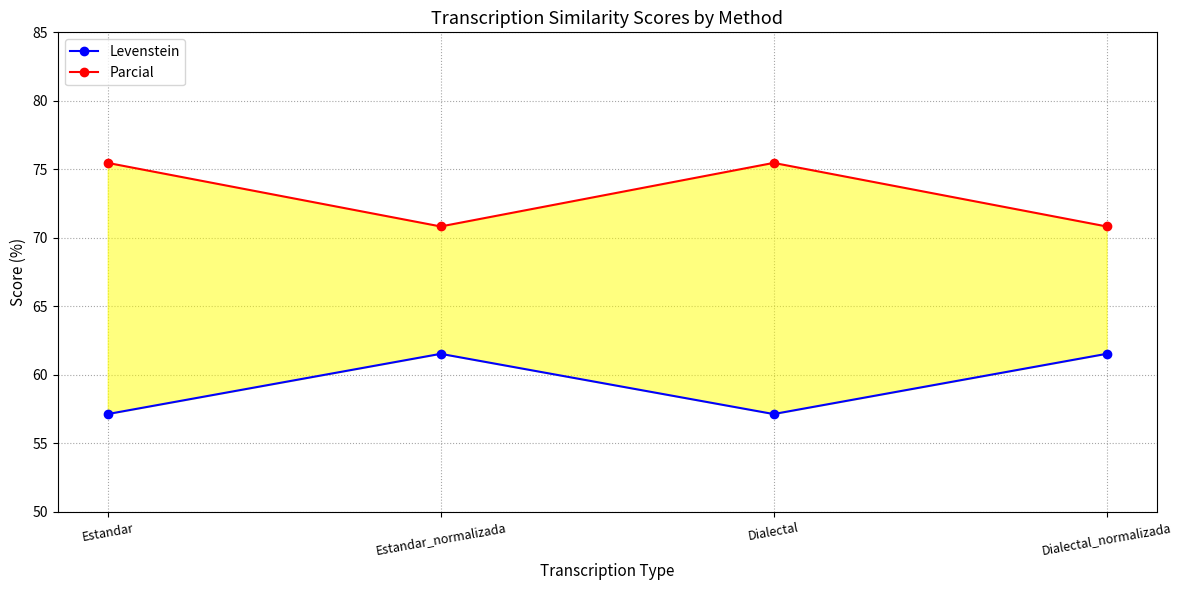

Where is the first local minimum for Parcial?

Estandar_normalizada